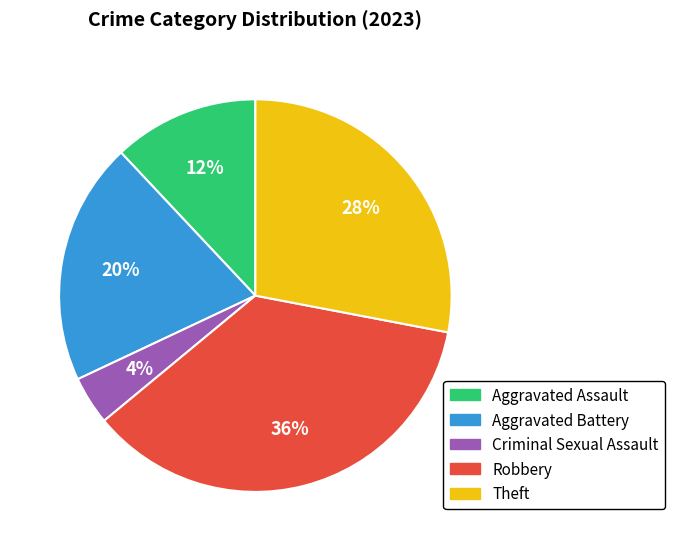

To the nearest percent, what is the difference between the largest and smallest slice percentages?

32%